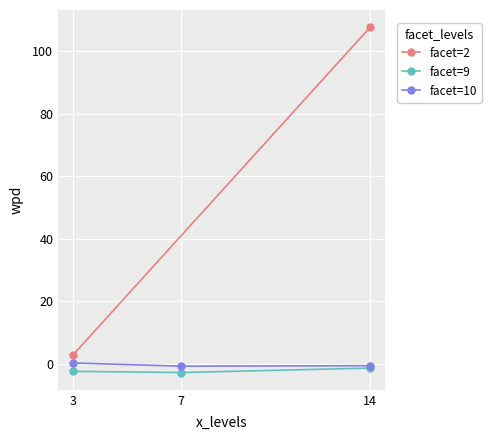

What is the value of the facet=9 point at the 2nd from the left?

-2.7